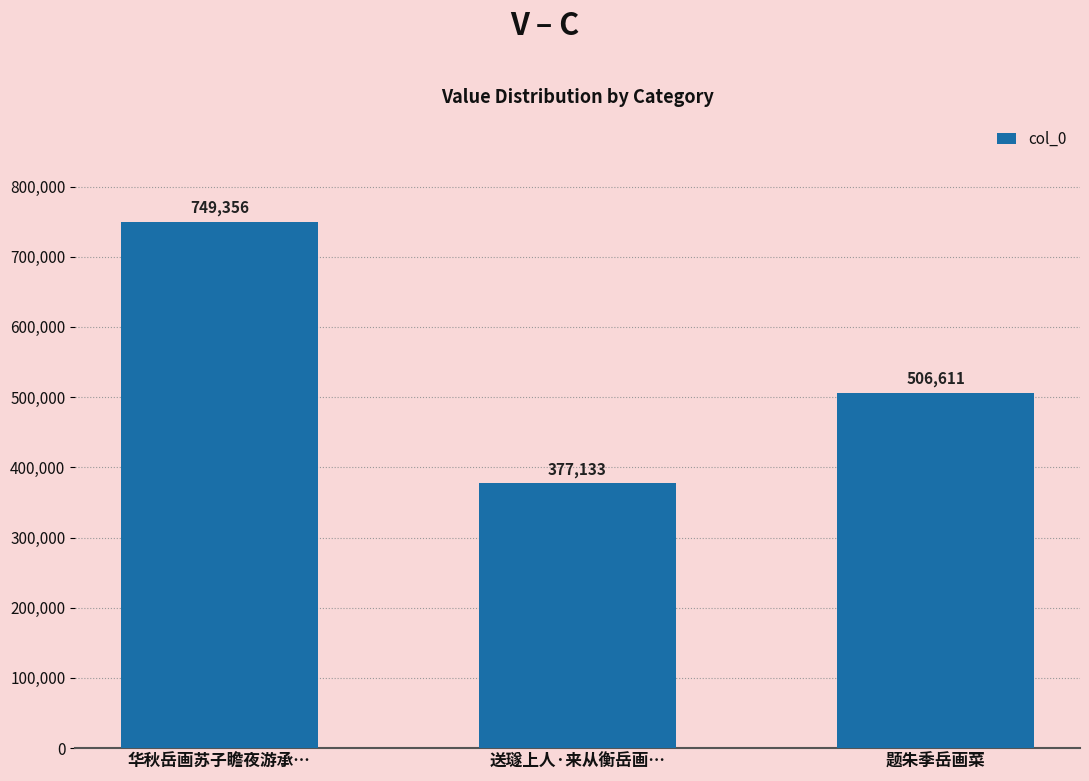

Rank the categories by value from lowest to highest.

送璲上人·来从衡岳画…, 题朱季岳画菜, 华秋岳画苏子瞻夜游承…